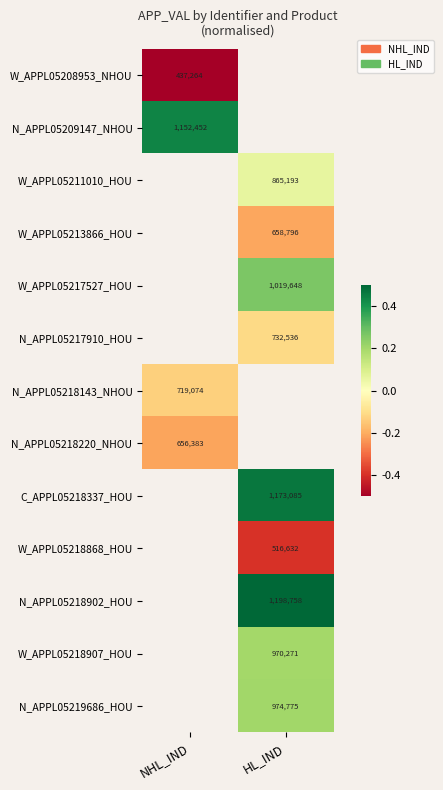

Is the value of C_APPL05218337_HOU at HL_IND greater than the value of W_APPL05217527_HOU at HL_IND?

Yes